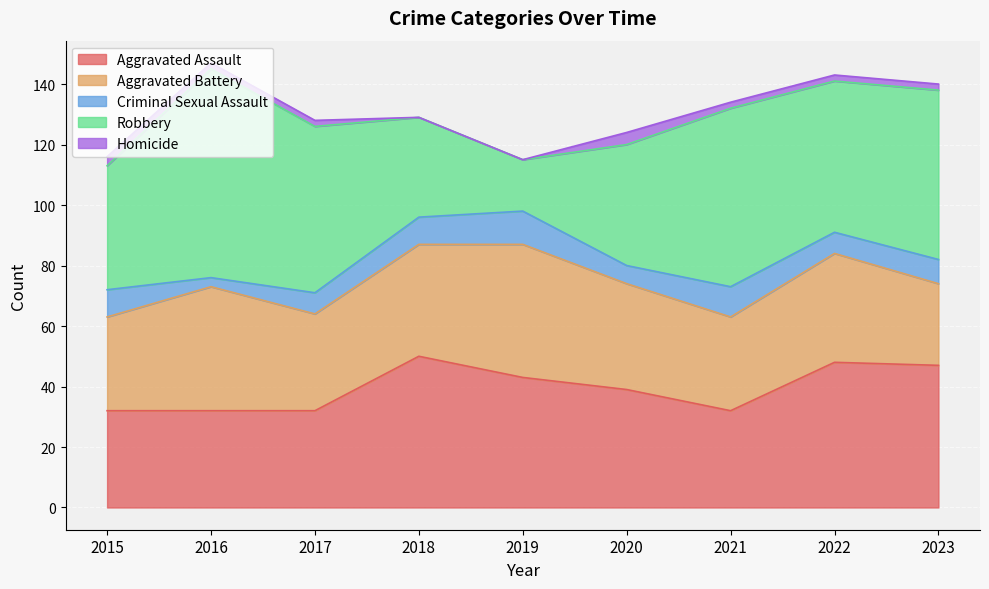

The Homicide series shows 5 at 2015. True or false?

False